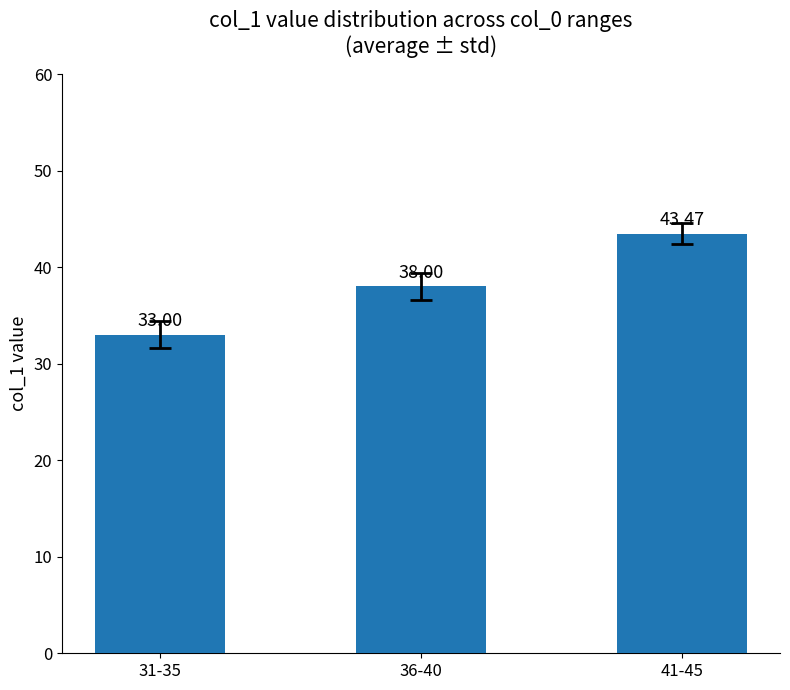

How many data points are less than 38?

1